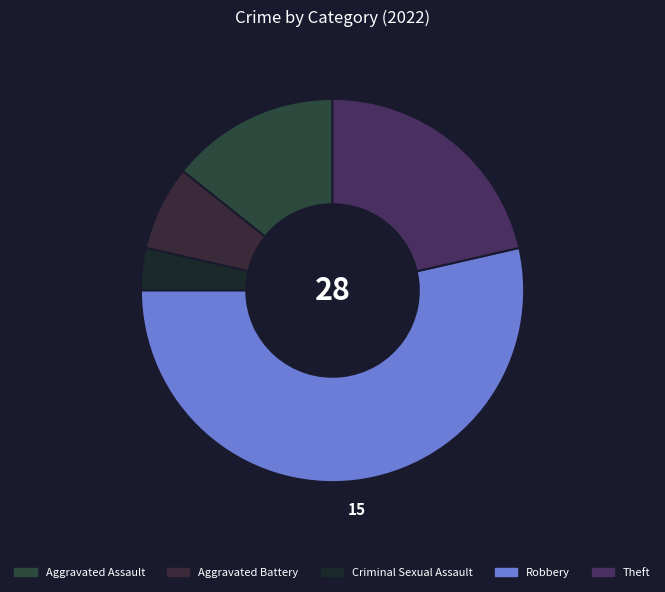

Do Theft and Aggravated Assault together represent more than half of the pie?

No